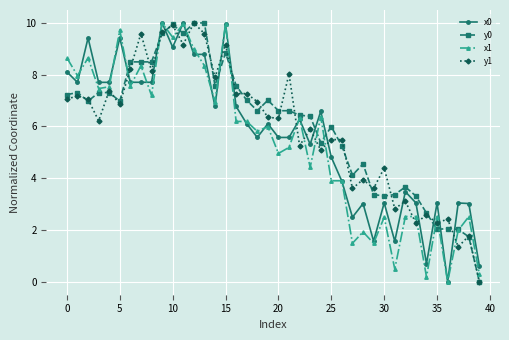

True or false: y1 has more than 0 points higher than both neighbors.

True